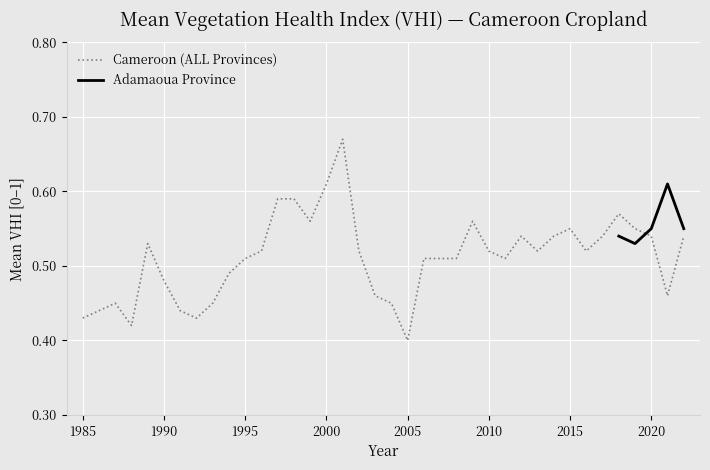

Where is the first local minimum?

1988